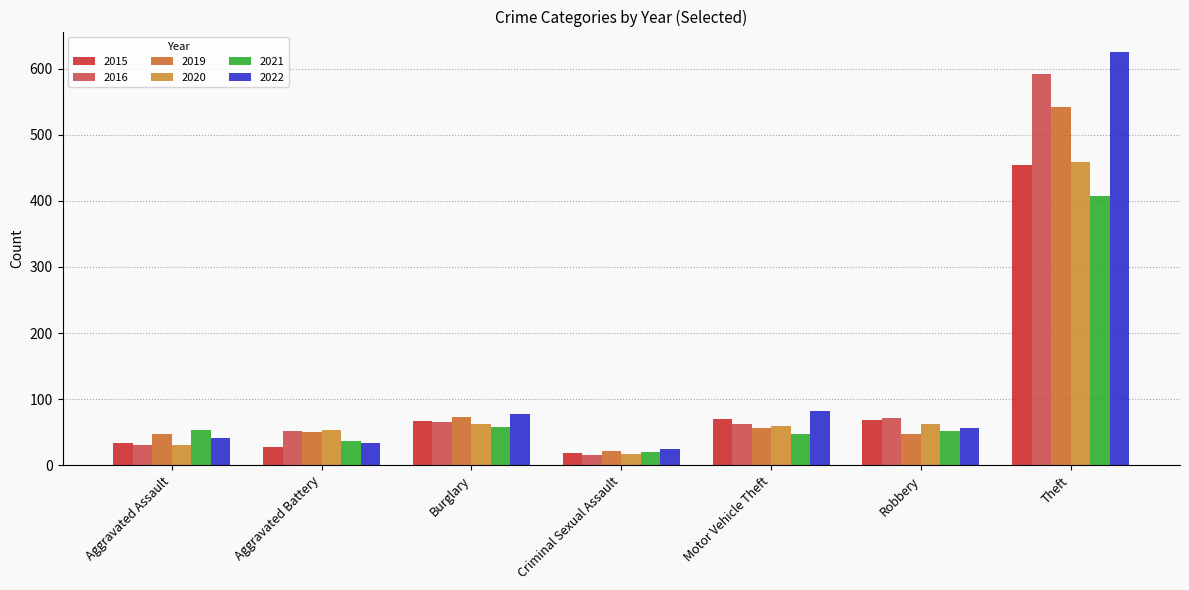

How many values in the 2021 series are below 52?

3